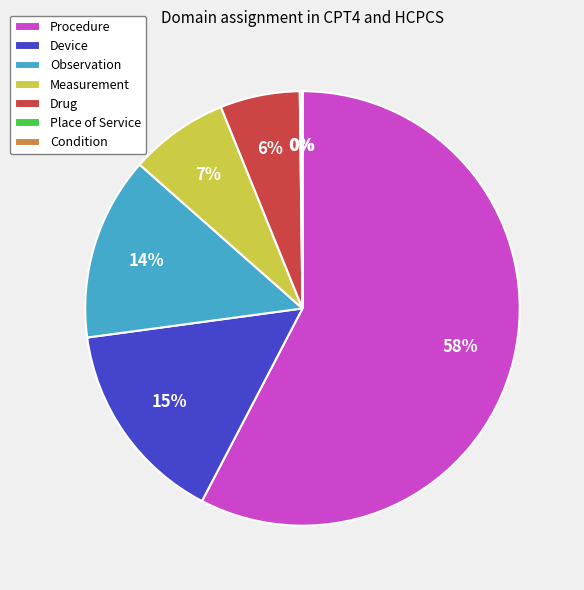

Between Device and Drug, which is larger?

Device